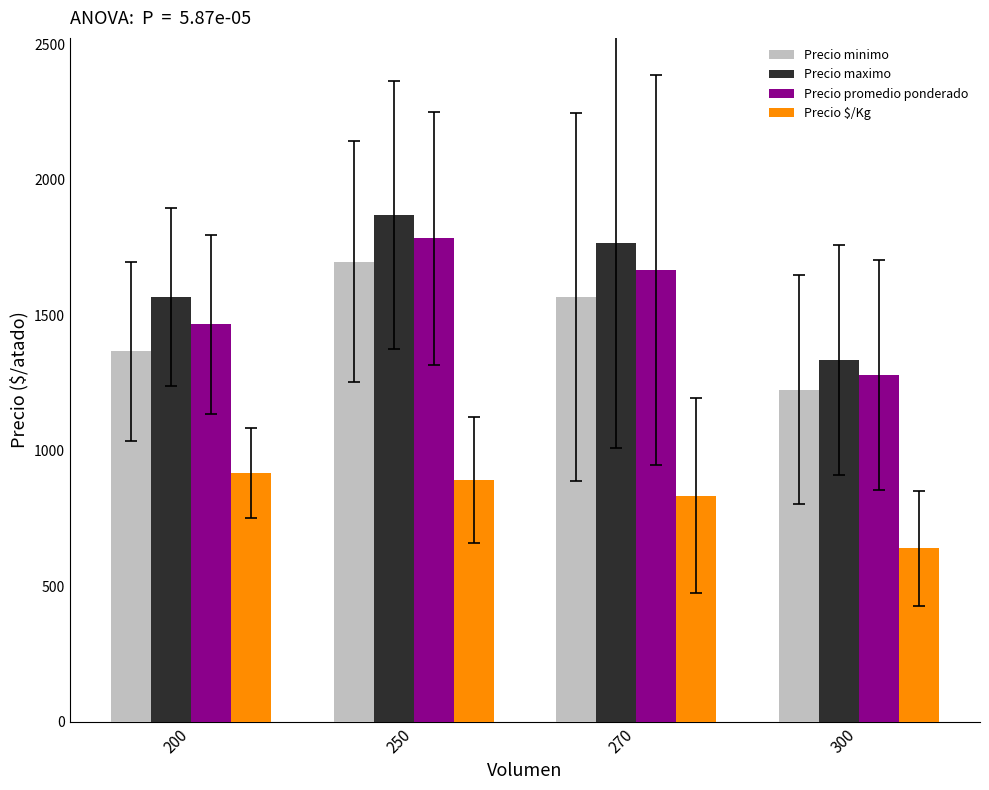

What is the difference between the maximum and minimum values in the Precio $/Kg series?

277.1